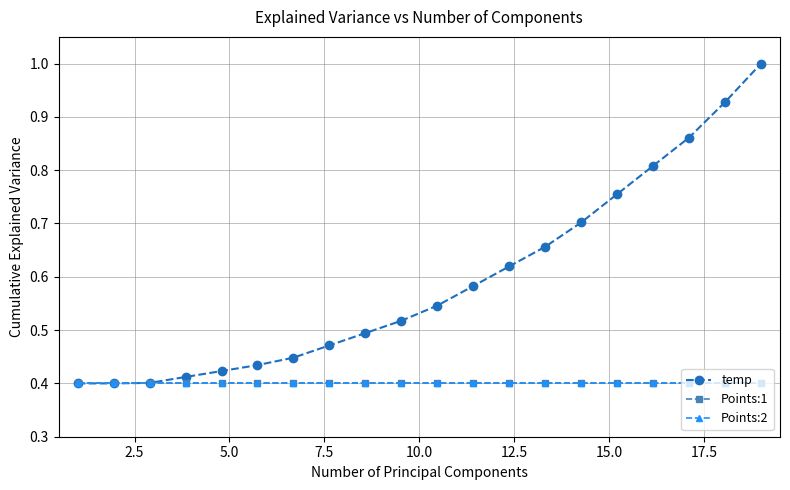

True or false: temp and Points:2 cross at least once.

False